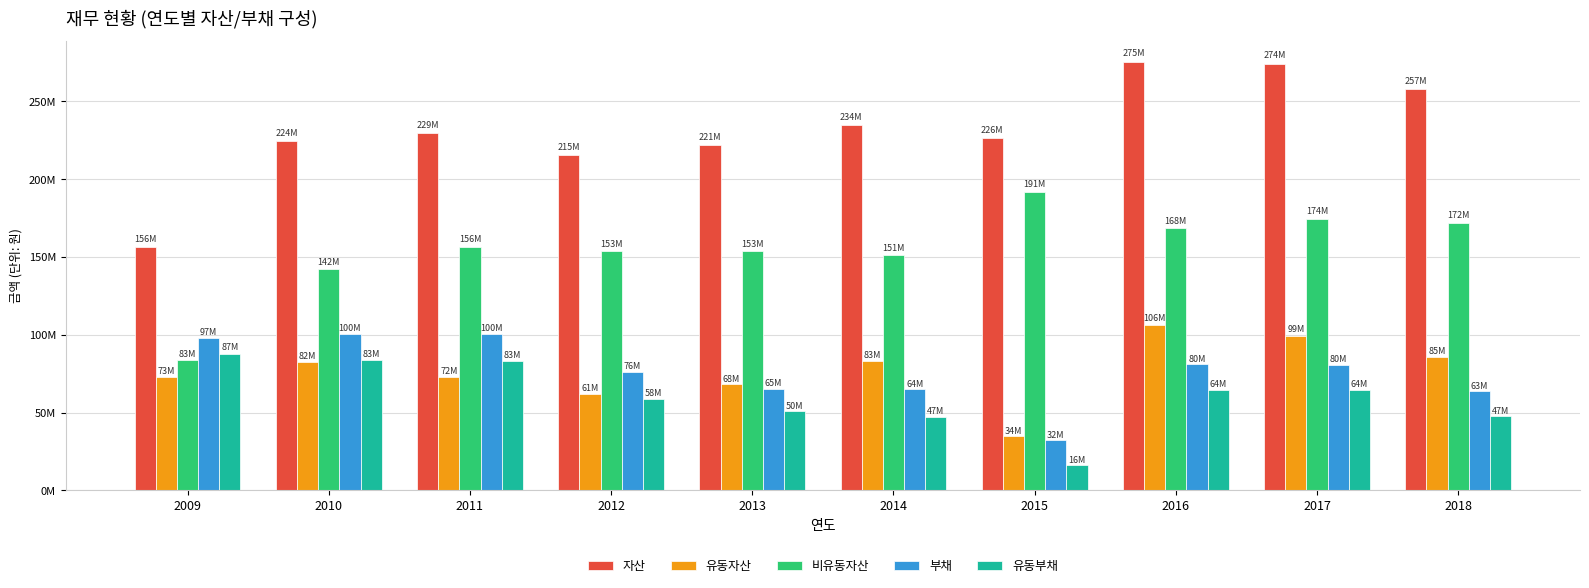

At 2010, list the series in order from largest to smallest.

자산, 비유동자산, 부채, 유동부채, 유동자산